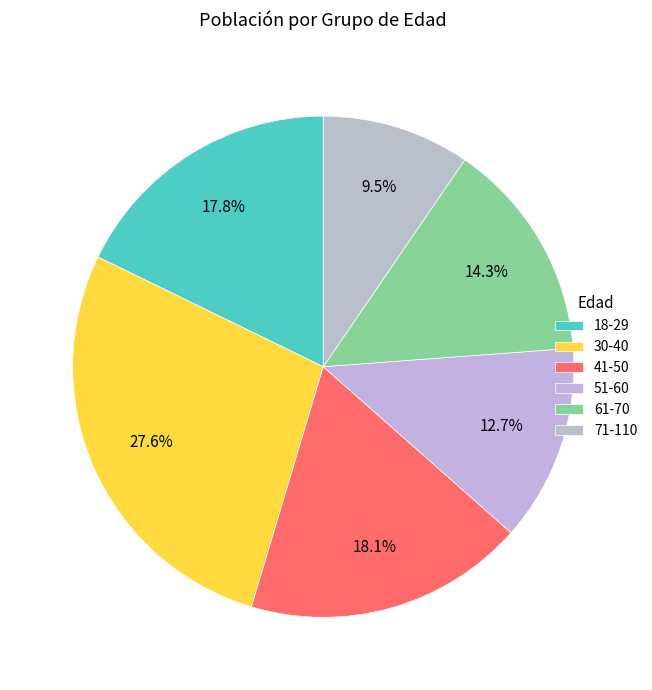

Which has a higher value, 30-40 or 41-50?

30-40